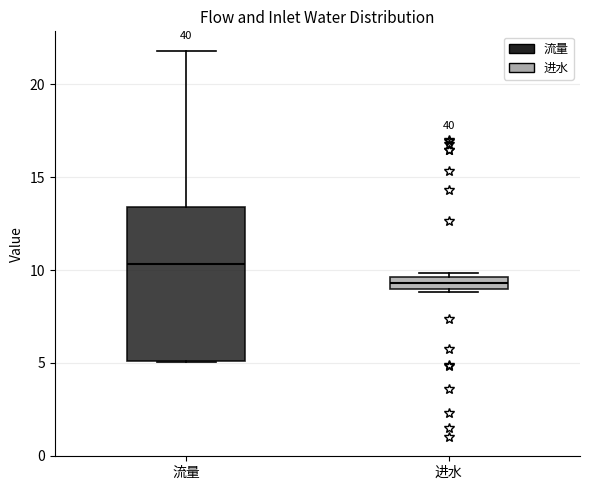

Where is the upper edge of the box for 进水 on the y-axis? The values are not printed on the chart, so give them approximately, as read against the axis.

9.5